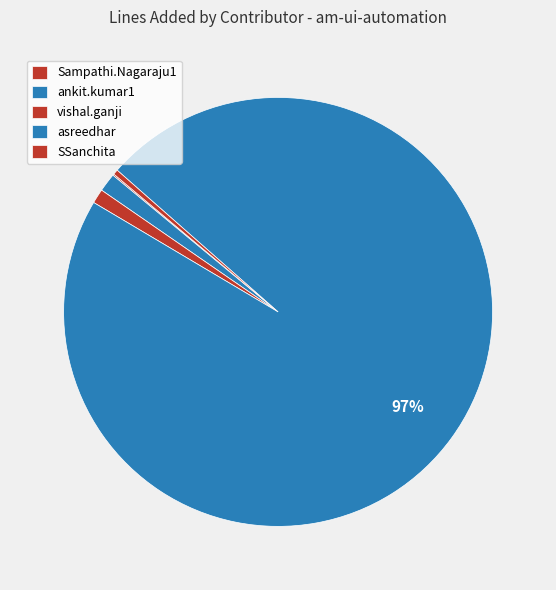

Rank the categories by value from highest to lowest.

asreedhar, ankit.kumar1, vishal.ganji, SSanchita, Sampathi.Nagaraju1